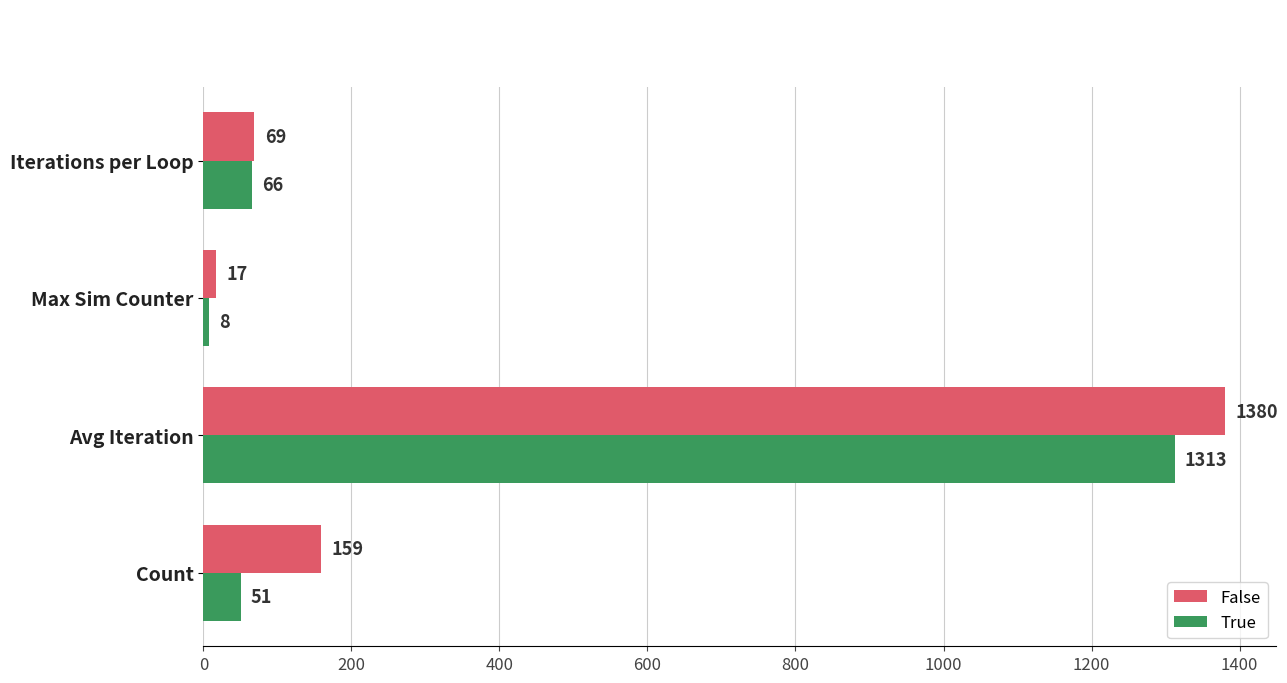

What is the average value of the False series?

406